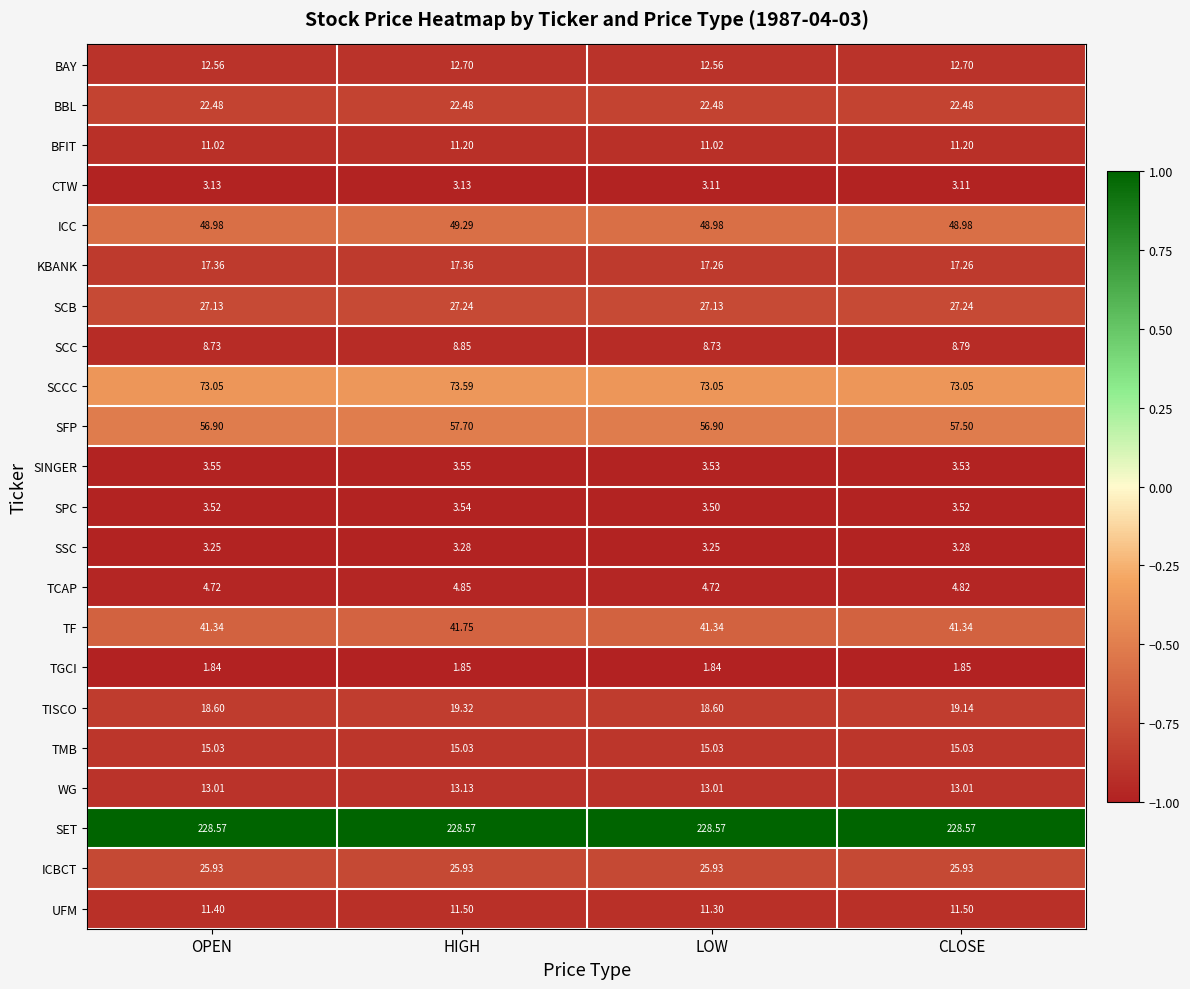

At which category is the sum across all series the highest?

HIGH